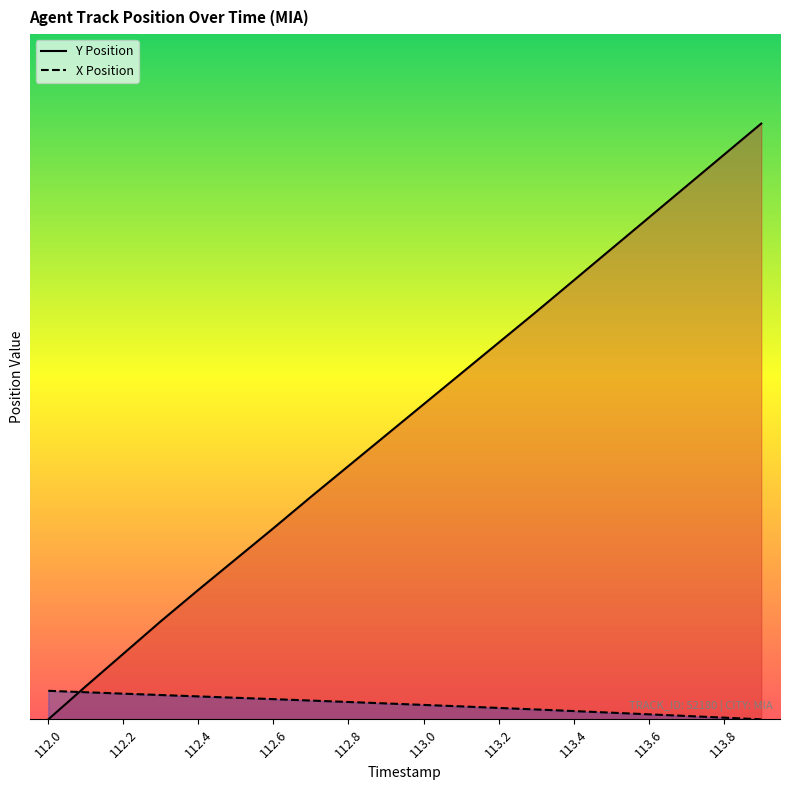

True or false: X Position and Y Position intersect in this chart.

True